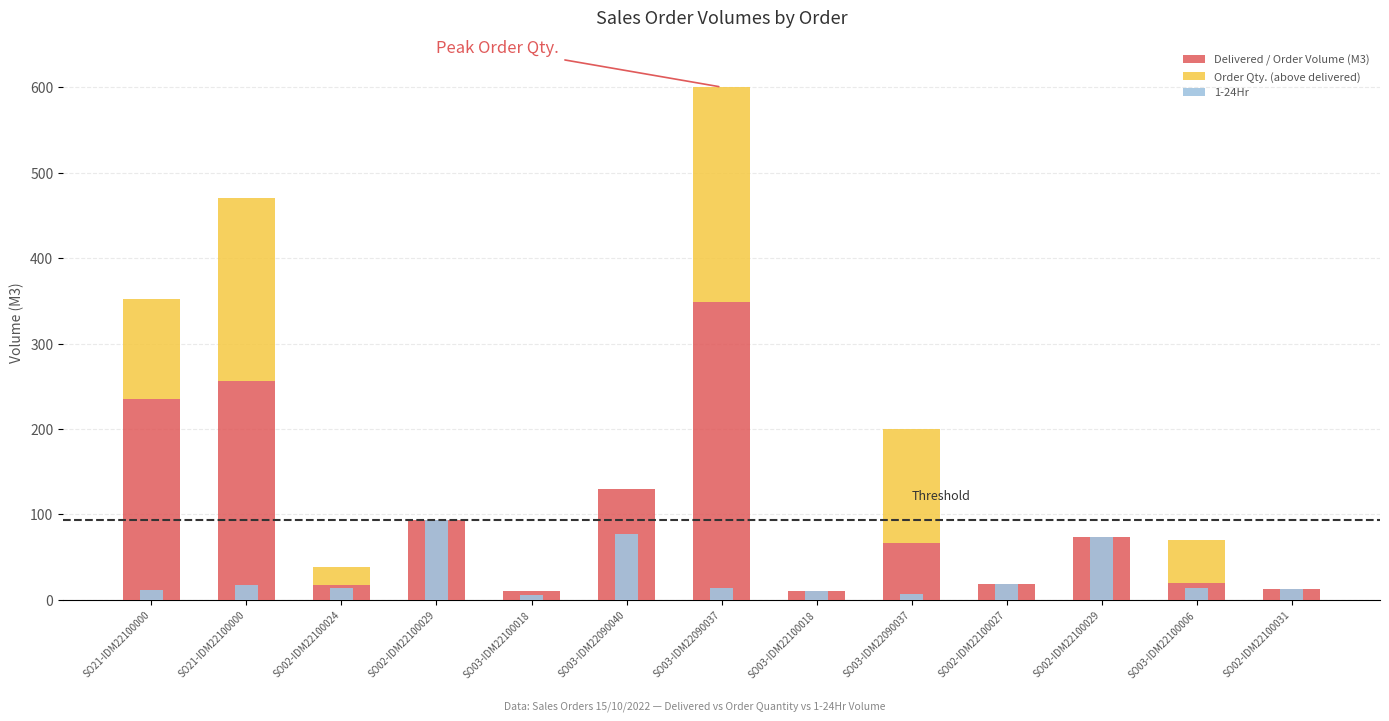

How many data points does each series have?

13